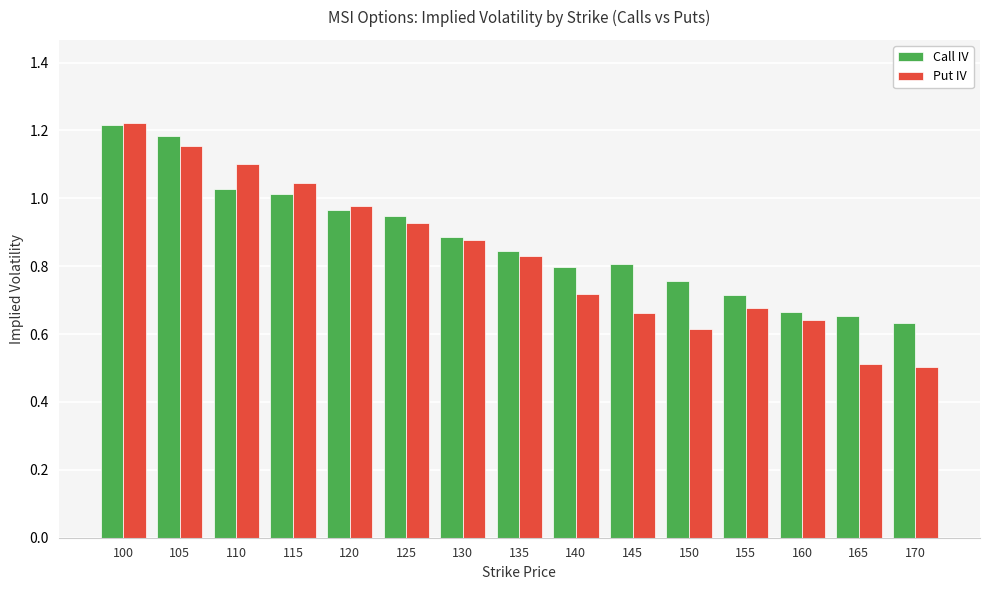

What is the sum of all Put IV values?

12.5